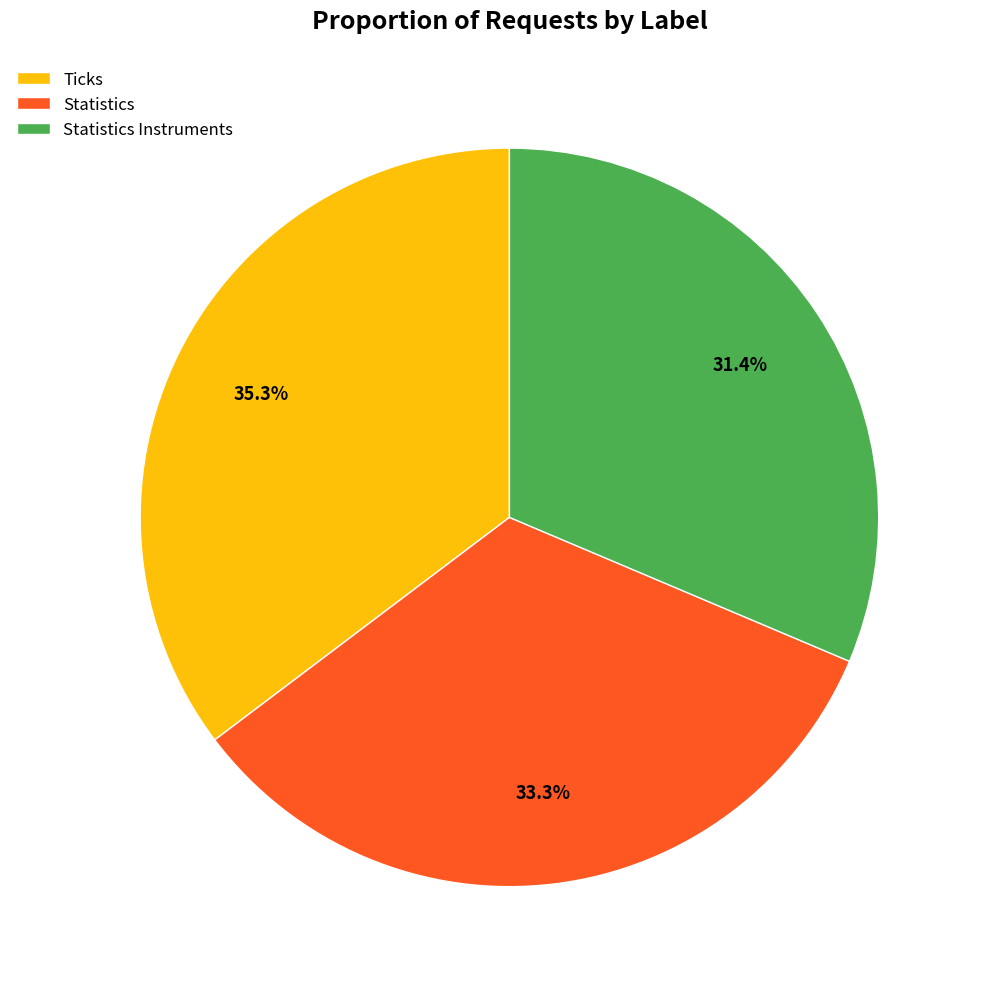

Combined, what portion of the pie is Ticks and Statistics?

68.6%